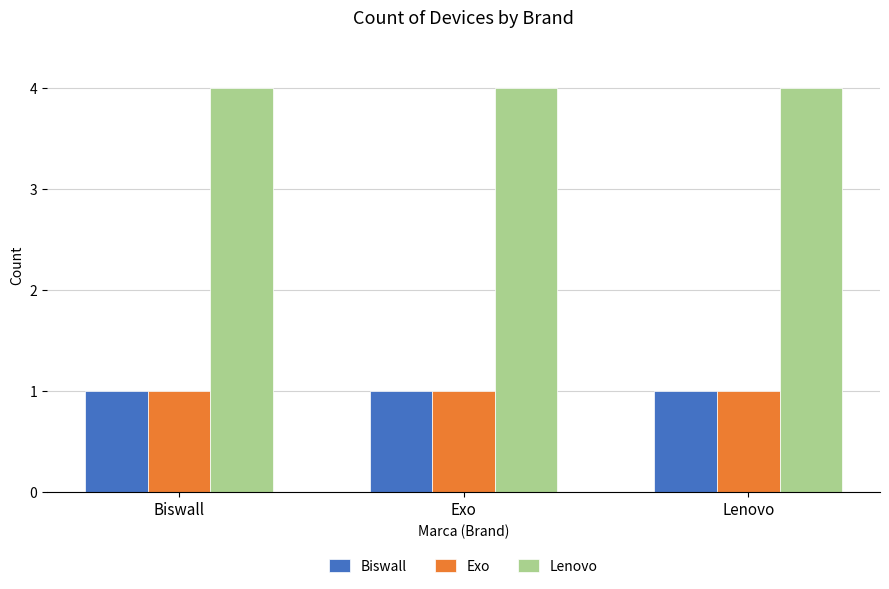

Are the bars horizontal?

No